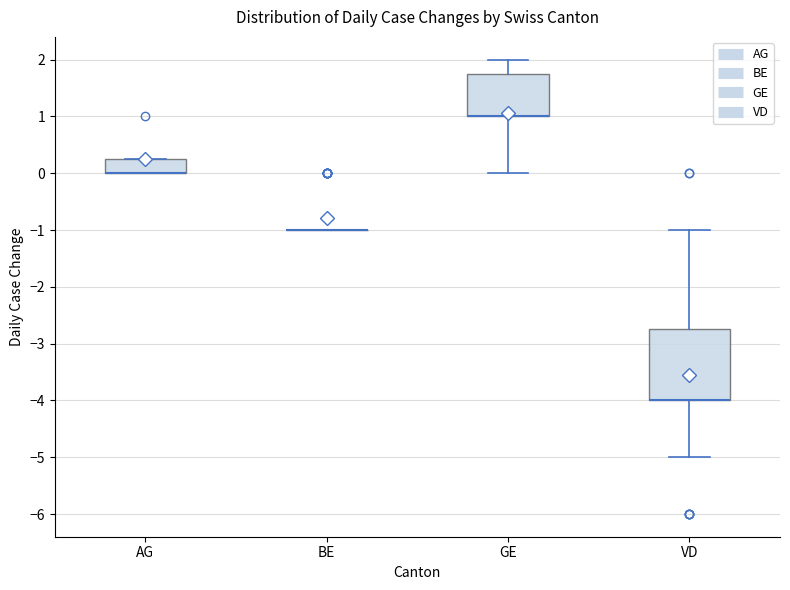

Reading left to right, read every box against the y-axis: the position of its median line, the range the box covers, and the ends of its whiskers. The values are not printed on the chart, so give them approximately, as read against the axis.

AG: median 0.0 (drawn on the box's lower edge), box 0.0 to 0.3, whiskers 0.0 to 0.3
BE: box collapsed to a line at -1.0, whiskers -1.0 to -1.0
GE: median 1.0 (drawn on the box's lower edge), box 1.0 to 1.8, whiskers 0.0 to 2.0
VD: median -4.0 (drawn on the box's lower edge), box -4.0 to -2.7, whiskers -5.0 to -1.0